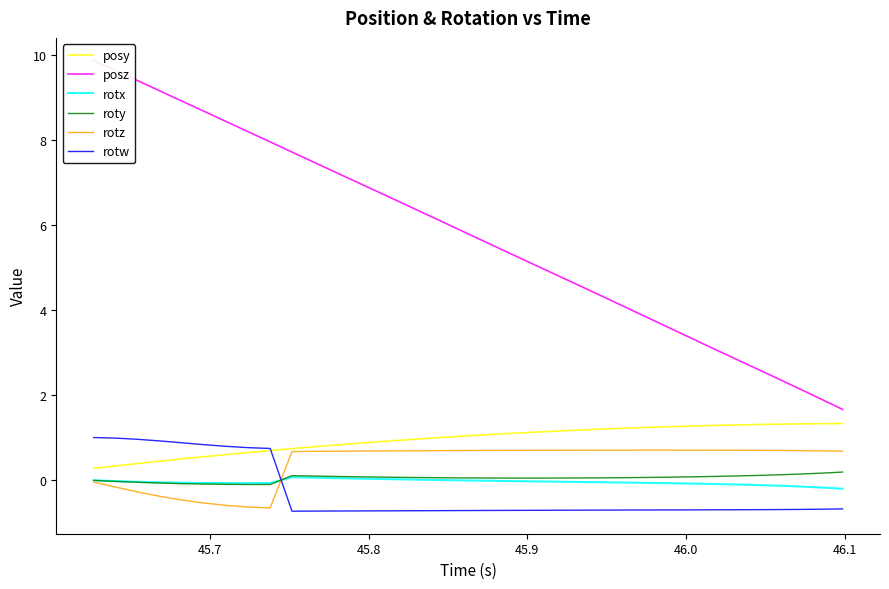

List the series in order of their peak value, highest first.

posz, posy, rotw, rotz, roty, rotx